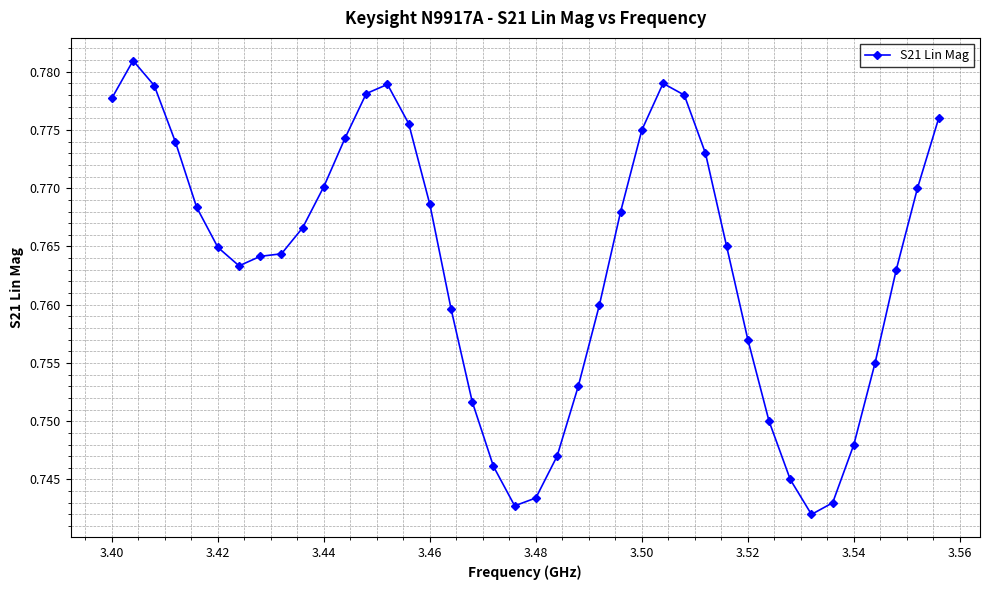

How many values are between 0 and 1?

40